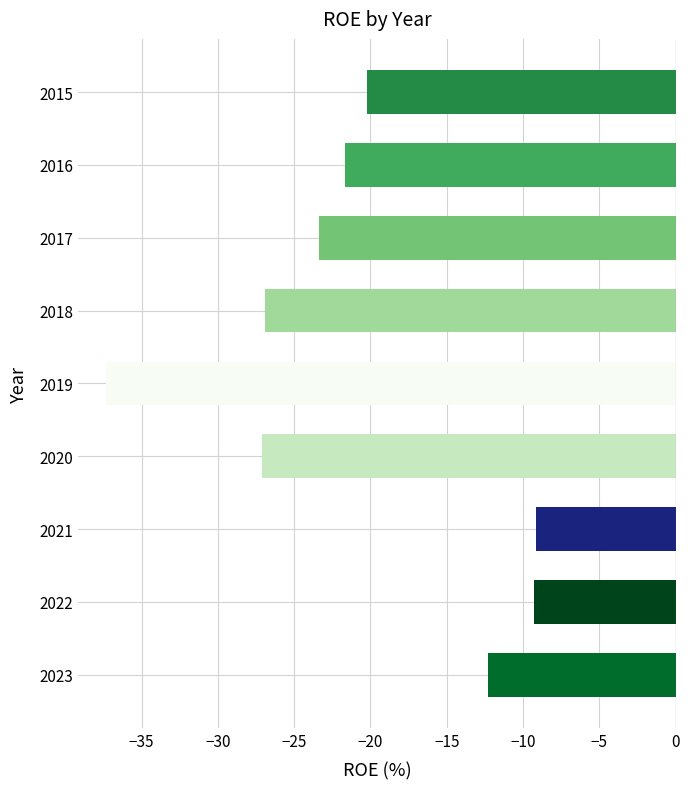

What is the smallest value displayed?

-37.3